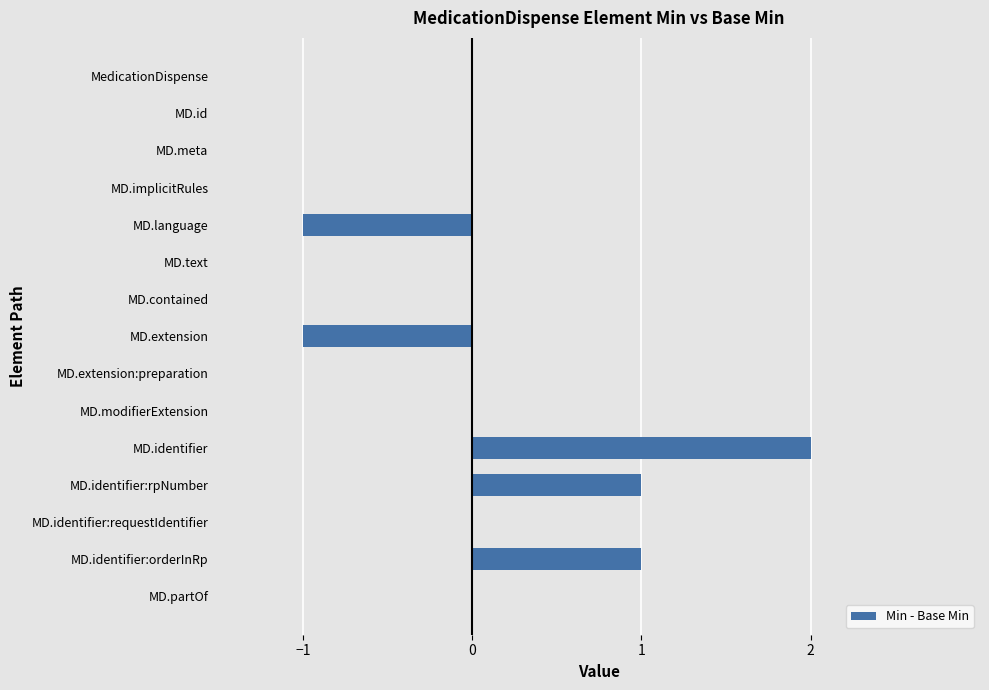

The chart shows a value of -1 at MD.contained. True or false?

False